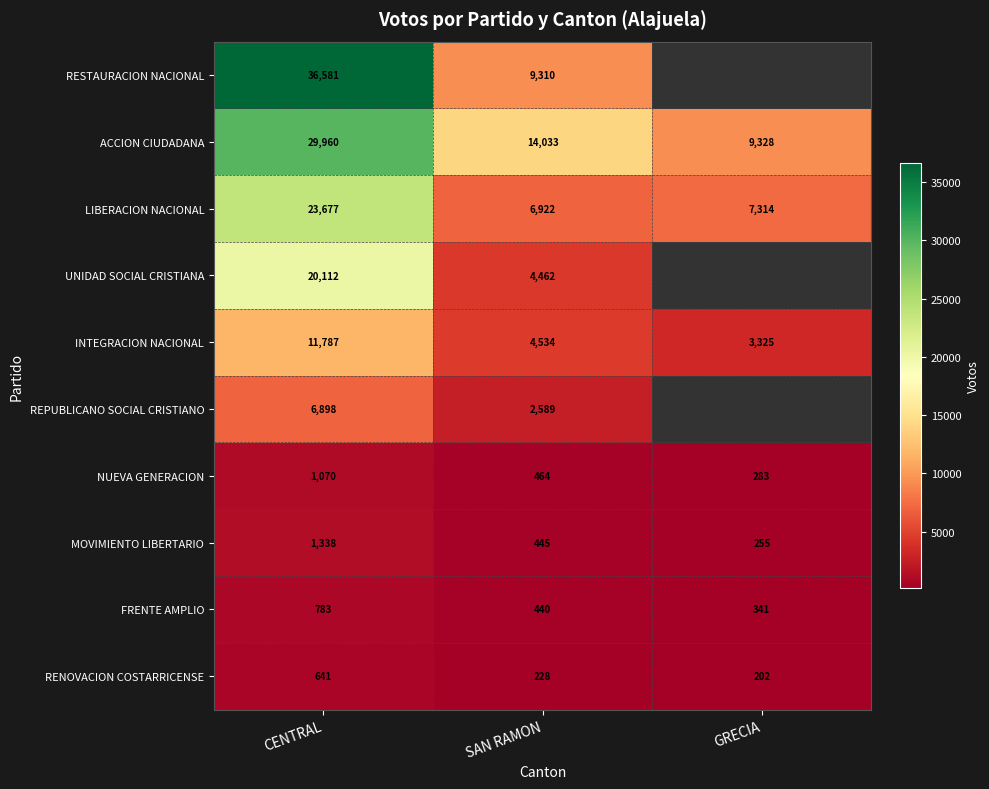

Between SAN RAMON and CENTRAL, which is larger?

CENTRAL